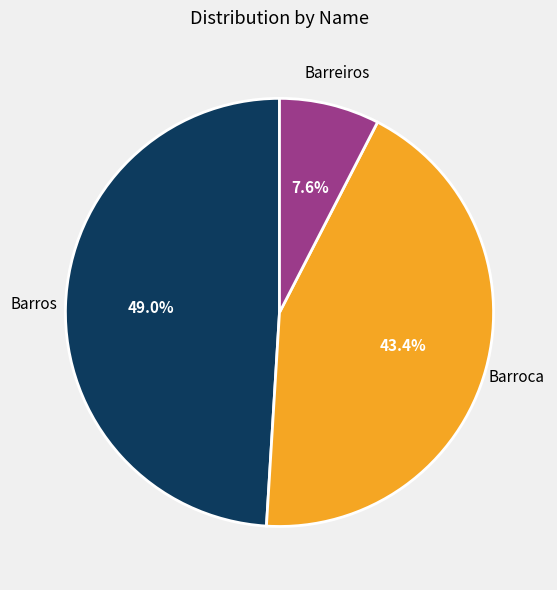

Do Barros and Barreiros together represent more than half of the pie?

Yes